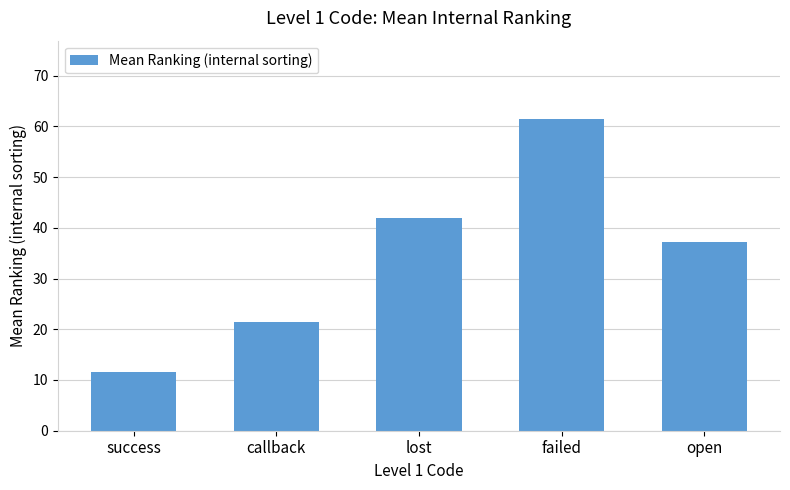

Rank the categories by value from highest to lowest.

failed, lost, open, callback, success